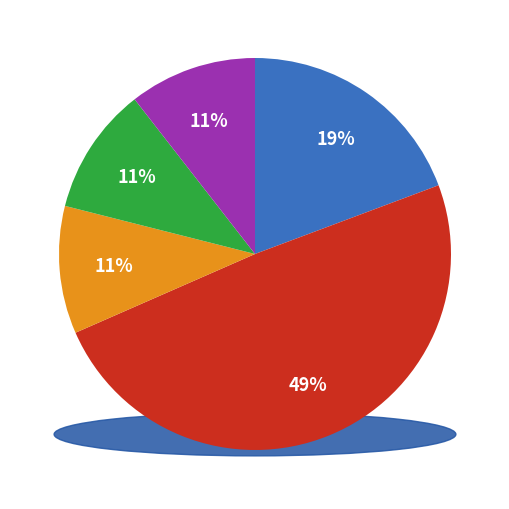

Count the number of slices in the pie.

5